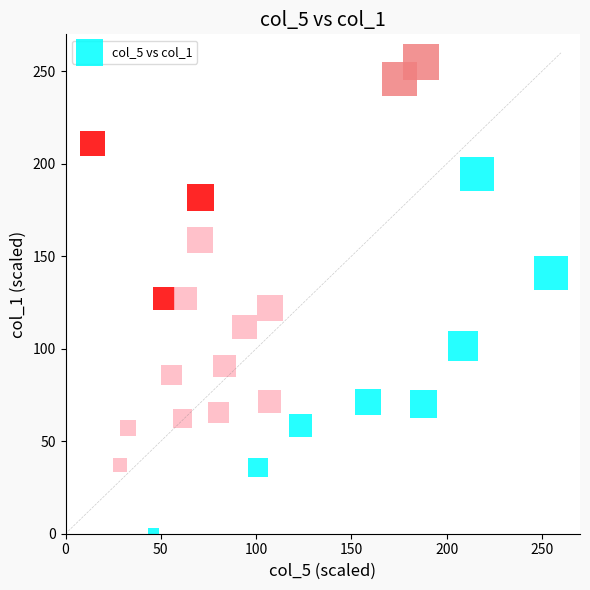

What is the range of X values (max minus min)?

240.9